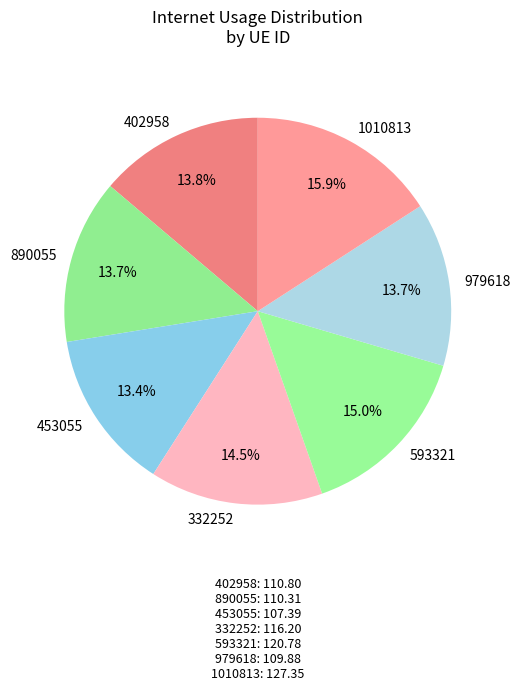

To the nearest percent, what percentage of the pie is 453055?

13%